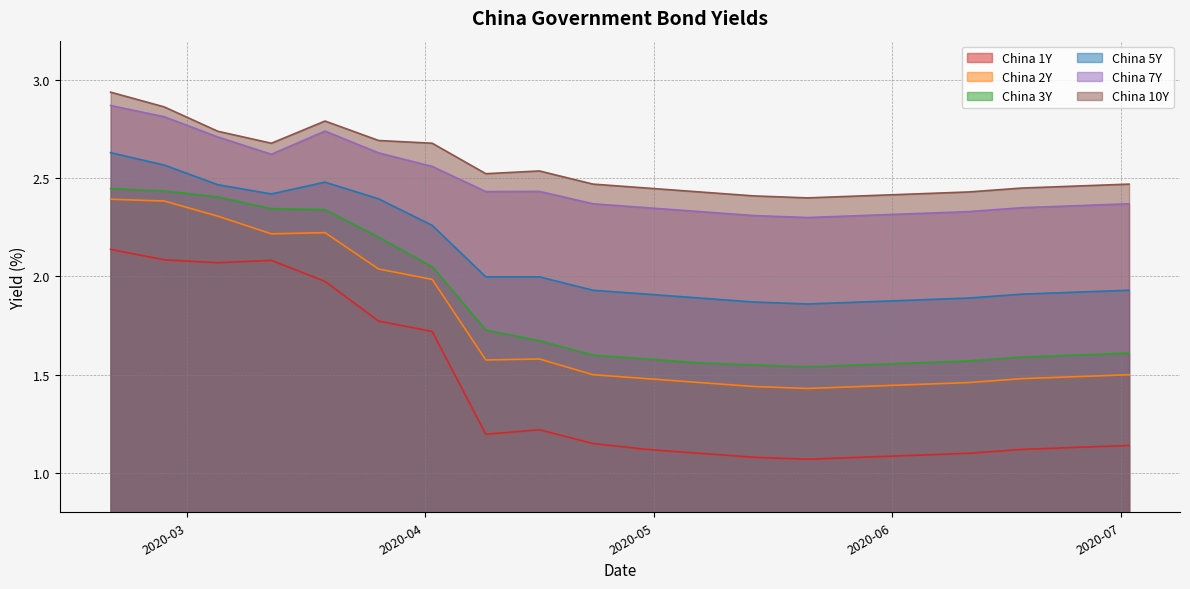

Which category has the lowest value in the China 7Y series?

2020-05-21